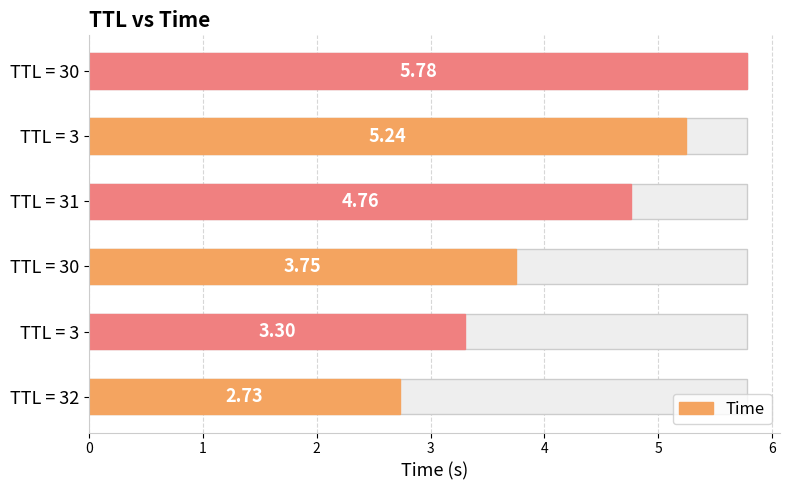

How many data points does each series have?

6